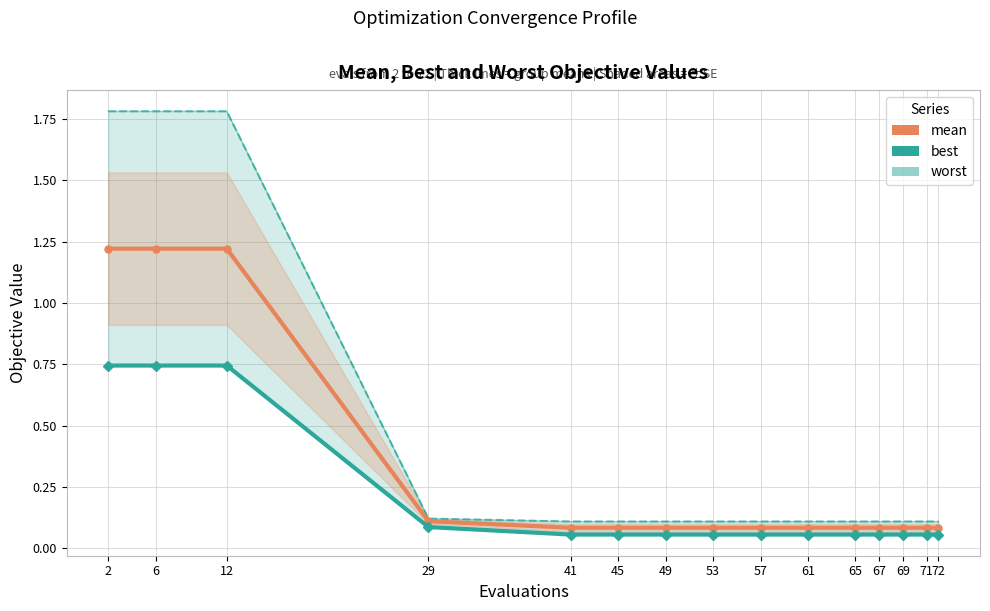

Rank the series at 67 from lowest to highest value.

best, mean, worst